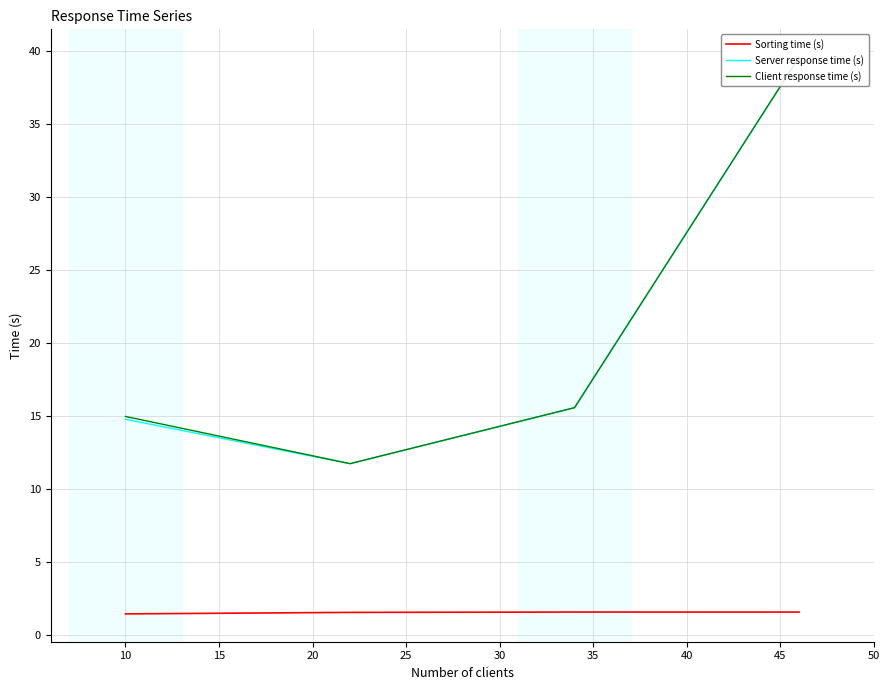

Between 15 and 20, which series saw the biggest shift?

Client response time (s)